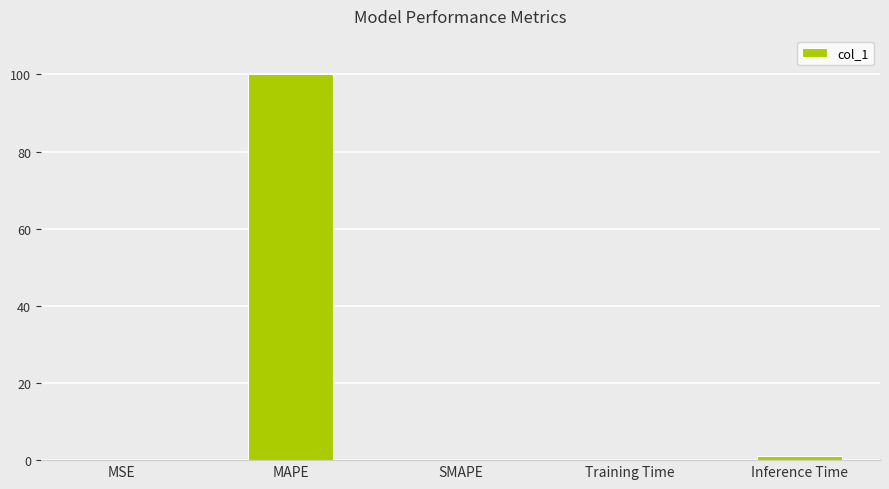

What is the difference between the values at MSE and SMAPE?

0.1